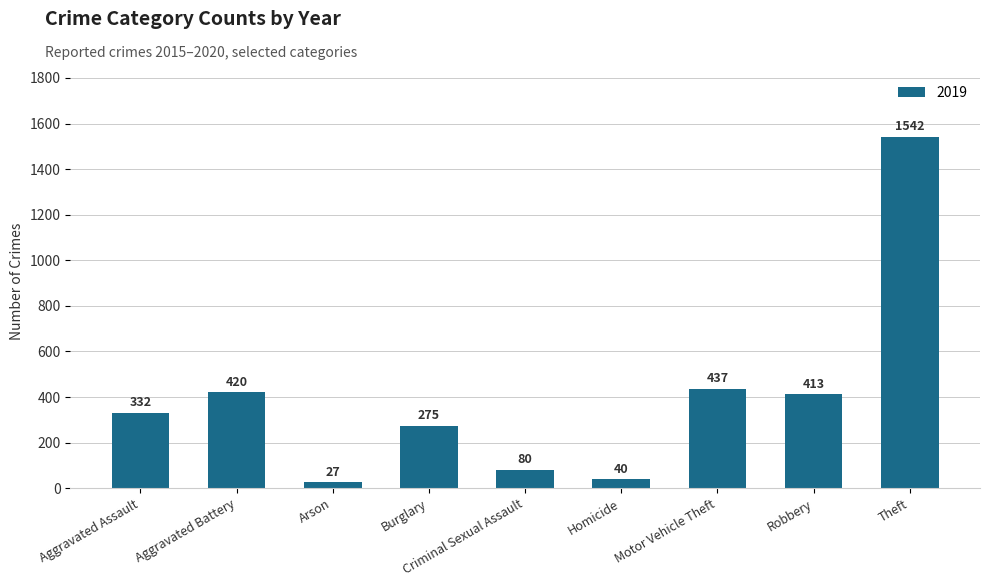

What is the label of the 8th bar from the right?

Aggravated Battery